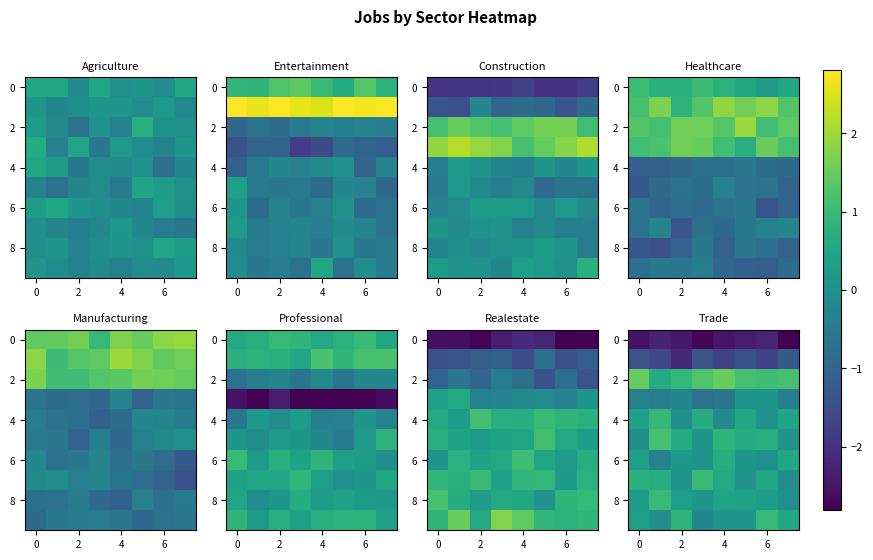

What is the difference between the maximum and minimum values in the row_8 series?

1.0